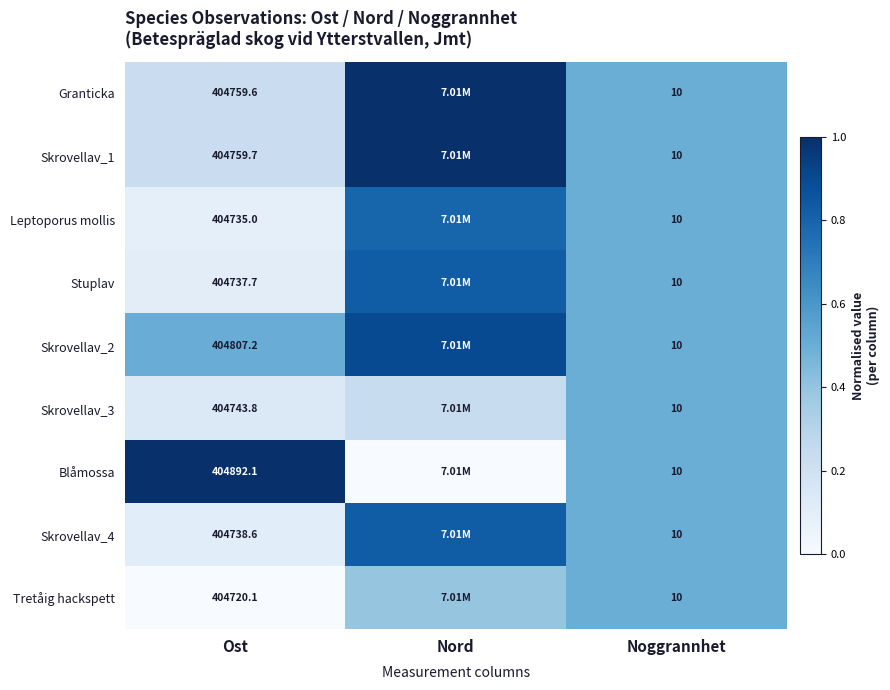

Which has a higher value, Ost or Nord?

Nord